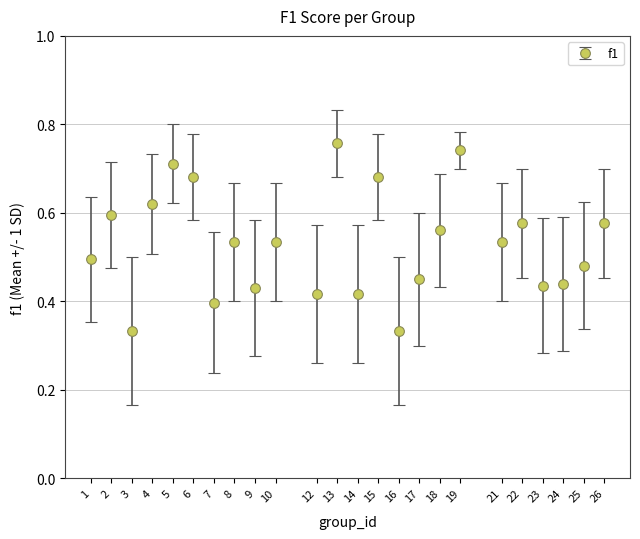

Which has a higher value, 26 or 8?

26